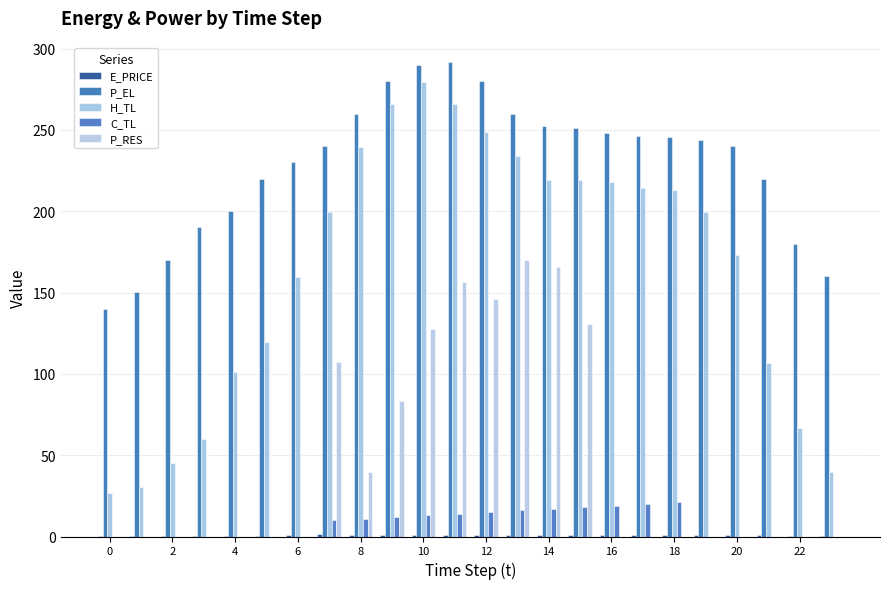

What is the value of the P_EL bar at the 8th from the left?

239.9